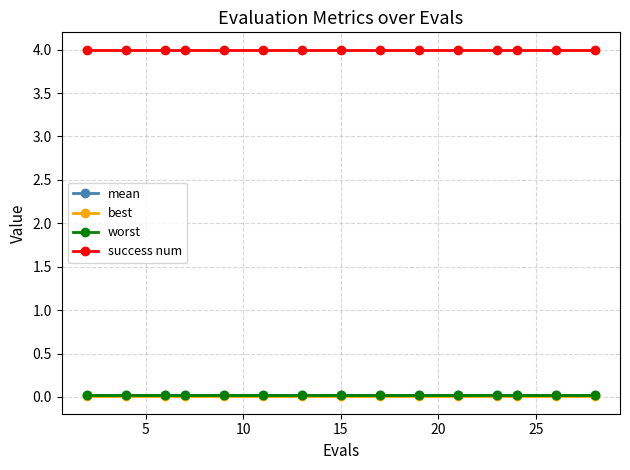

Does the chart have visible grid lines?

Yes